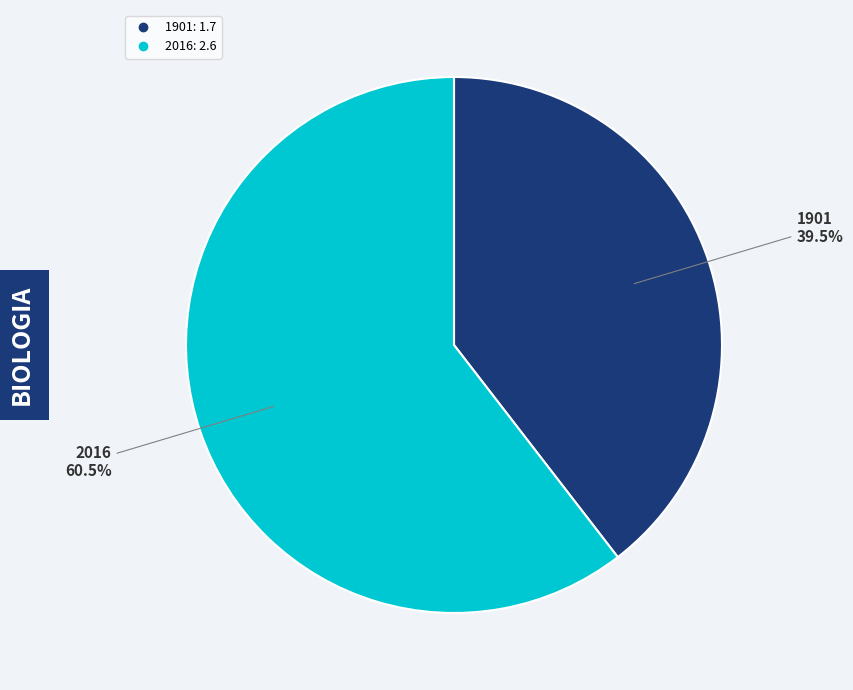

Rank the categories by value from highest to lowest.

2016, 1901